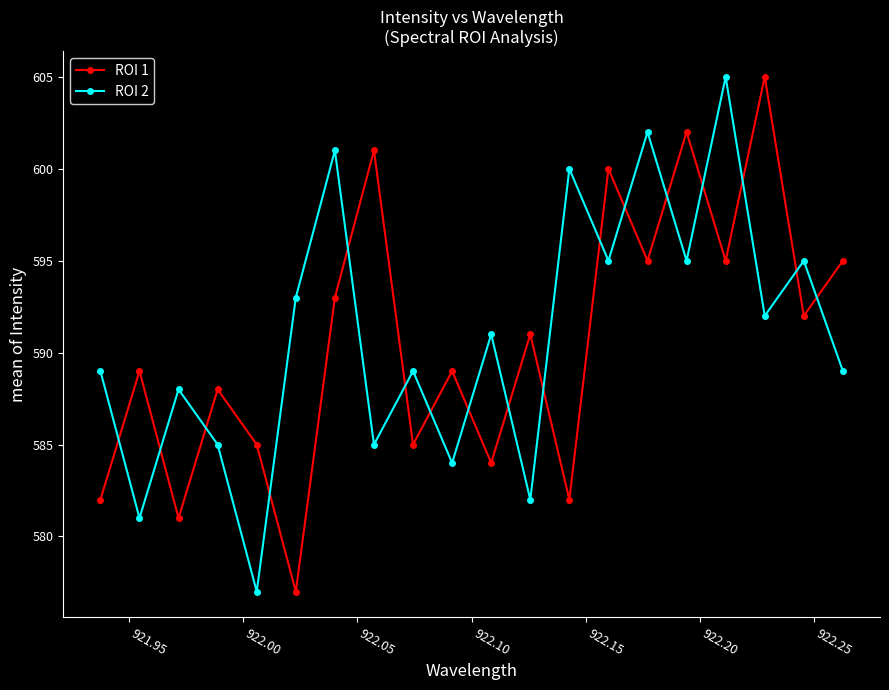

List the series in order of their overall mean, lowest first.

ROI 1, ROI 2